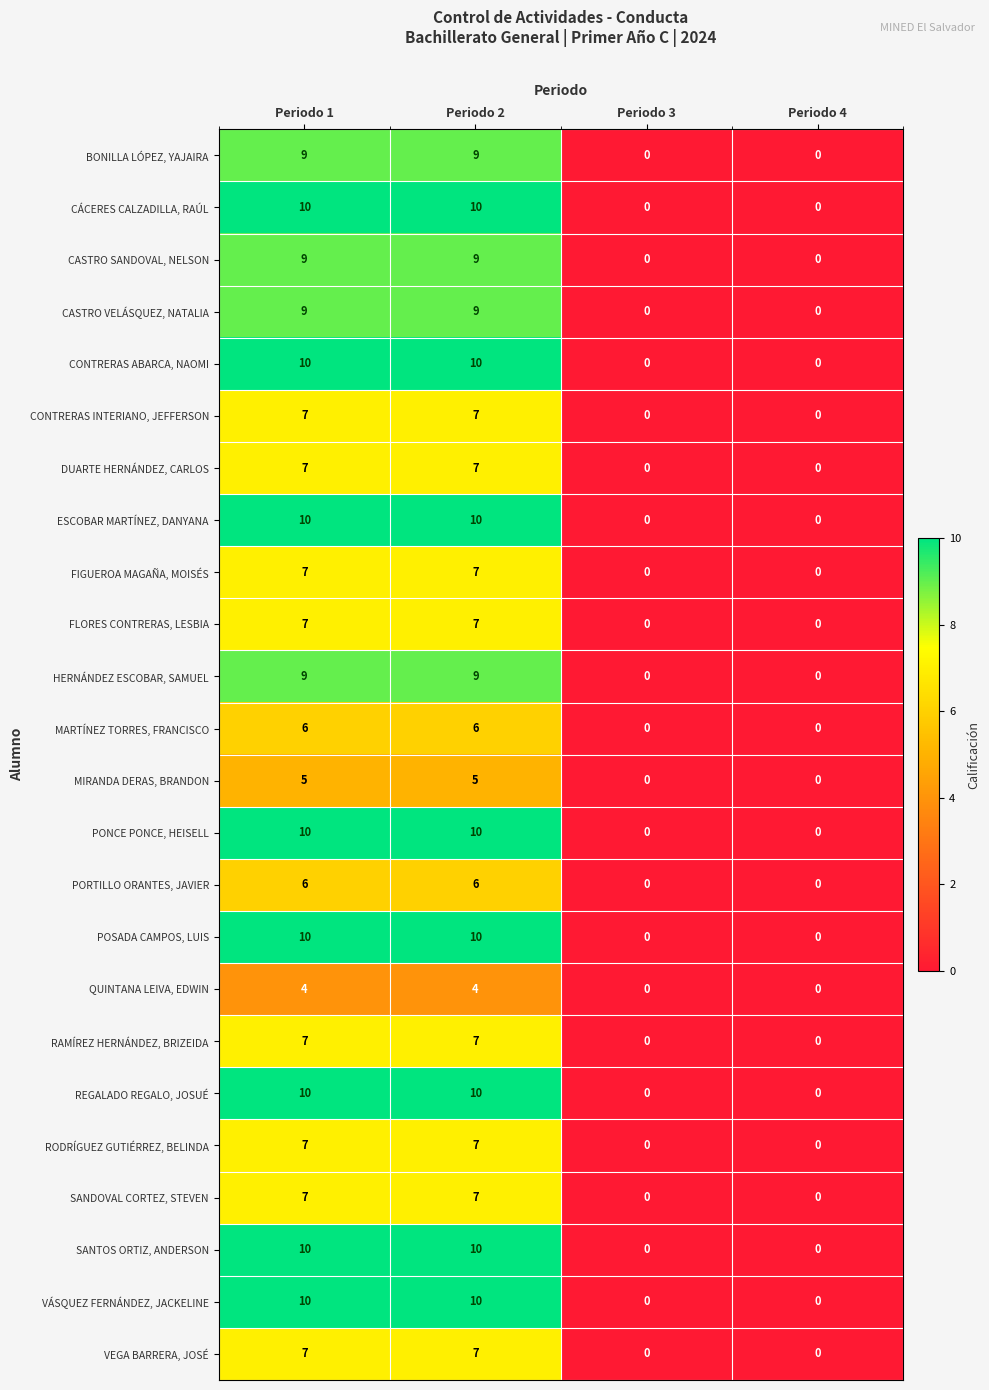

What is the average value of the SANDOVAL CORTEZ, STEVEN series?

4